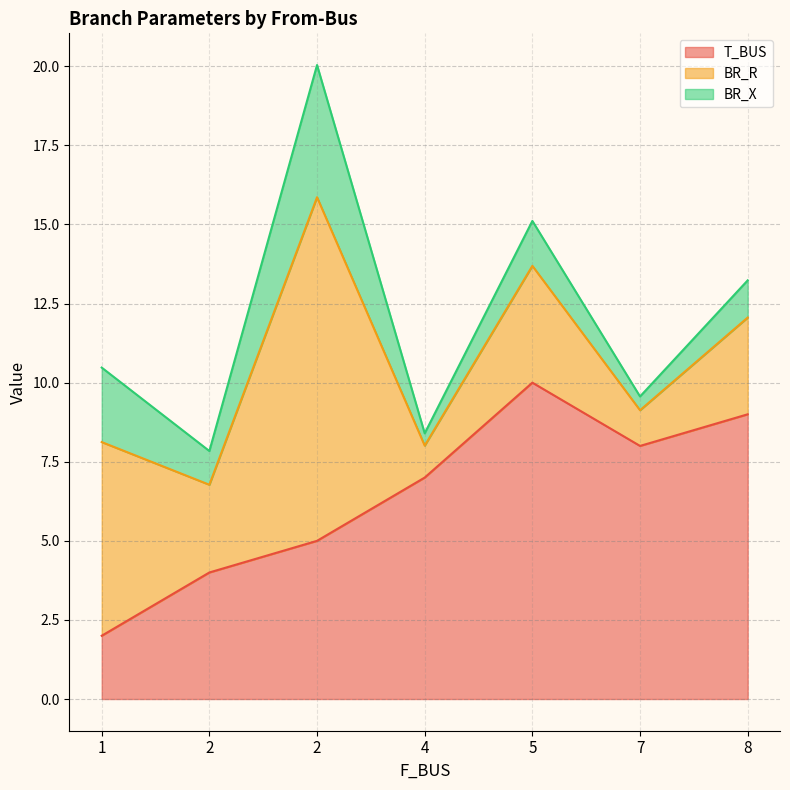

What is the sum of all BR_X values?

11.0